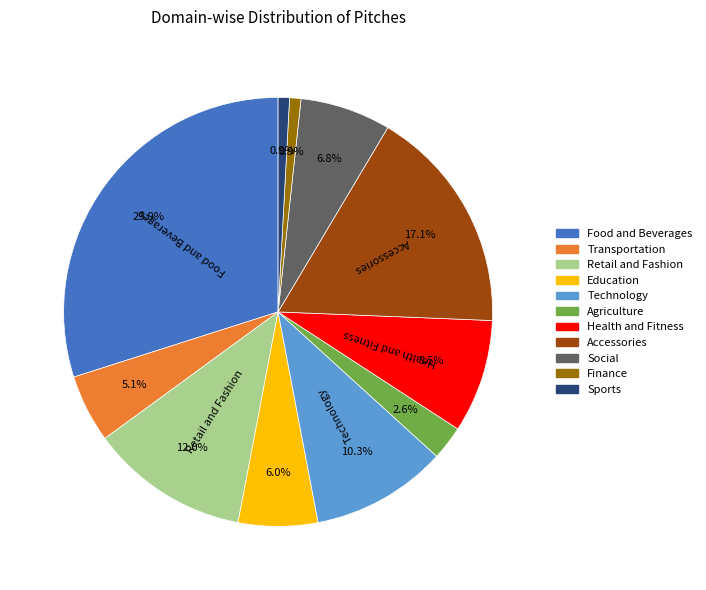

To the nearest percent, what percentage of the pie is Agriculture?

3%